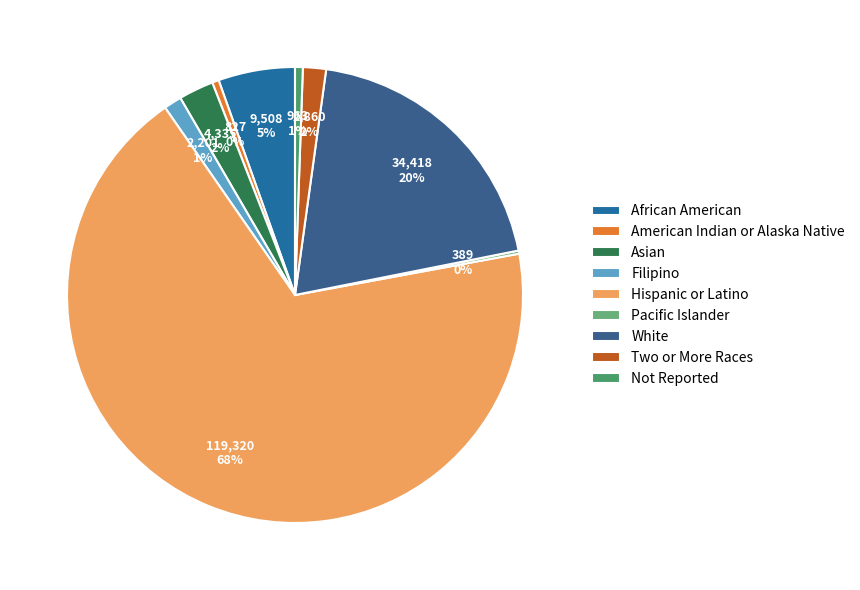

What is the change in value from White to Not Reported?

-33455